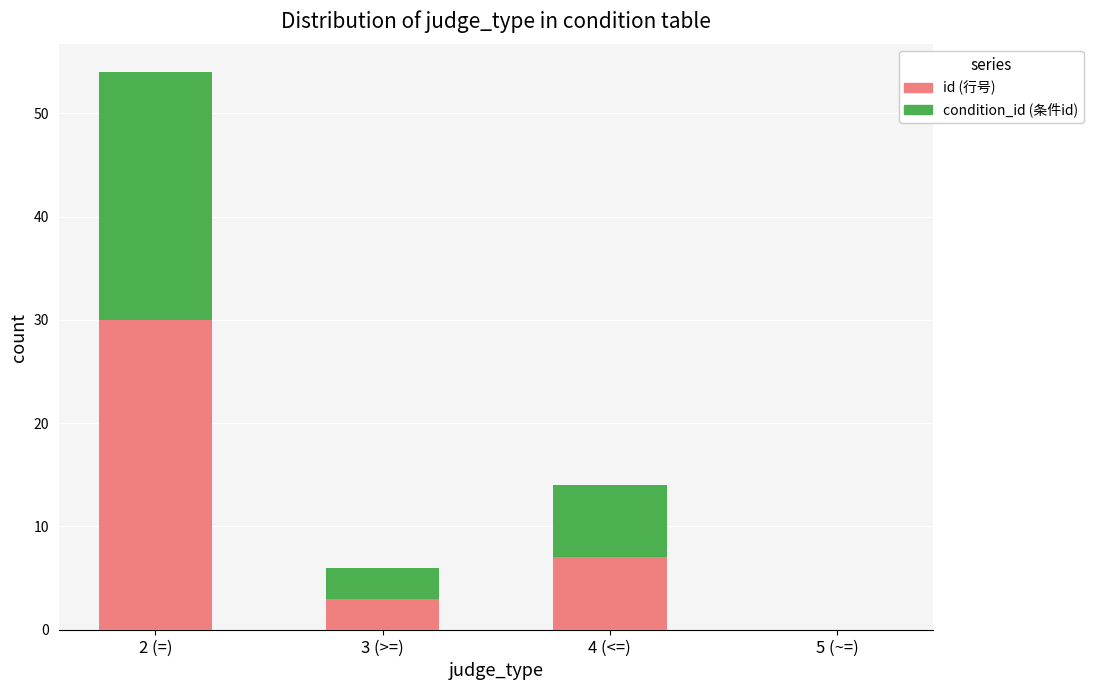

What is the highest value of the id (行号) series?

30